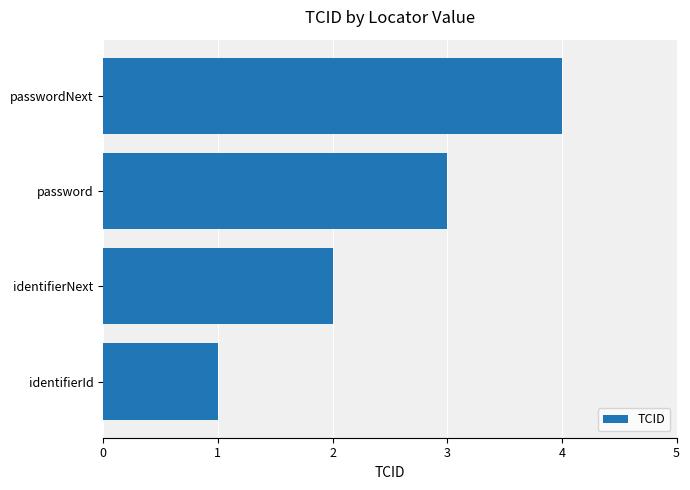

What is the difference between the second highest and second lowest values?

1